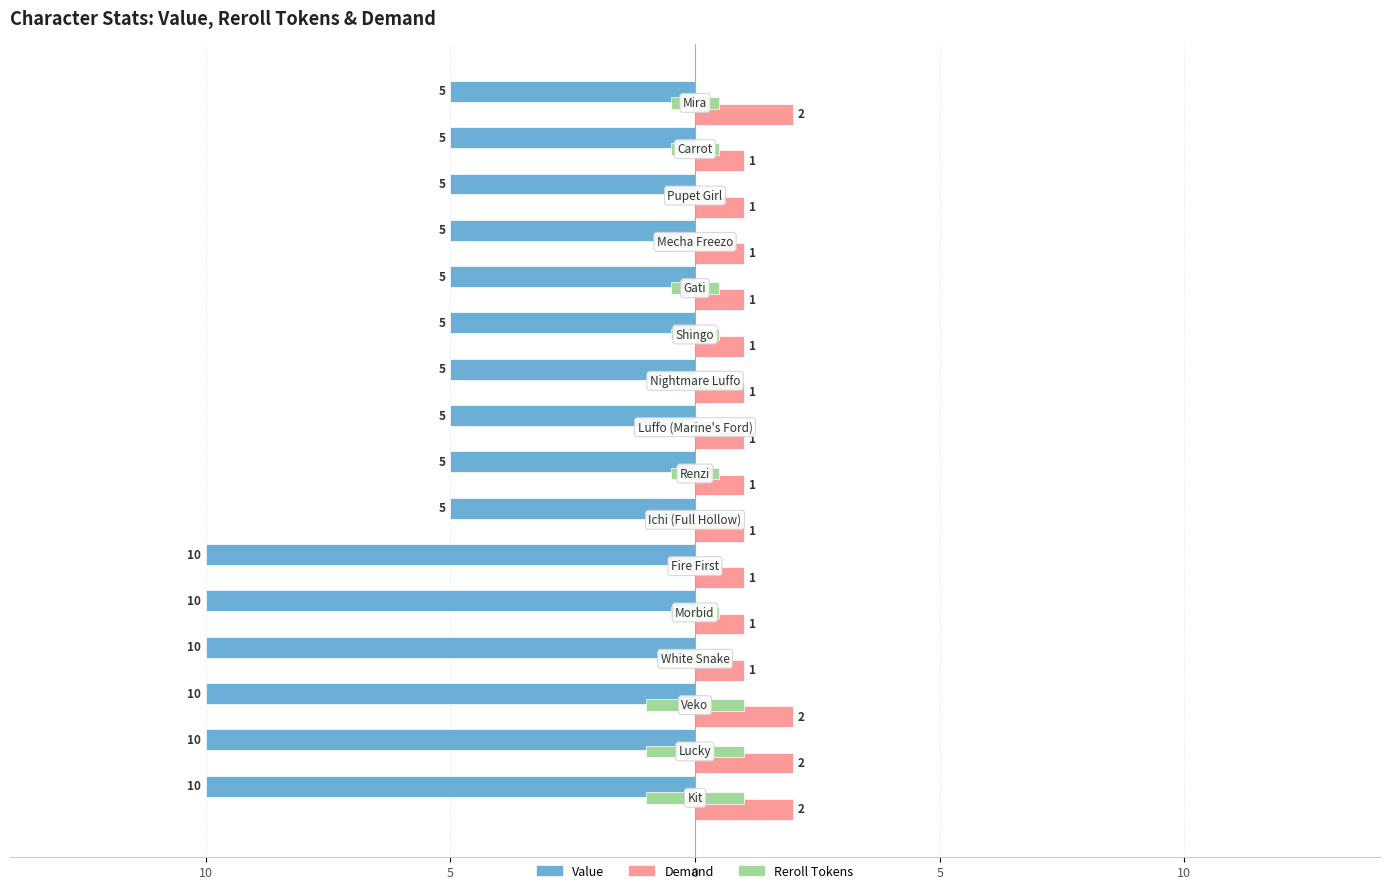

How many Value values are between -10 and -5?

16